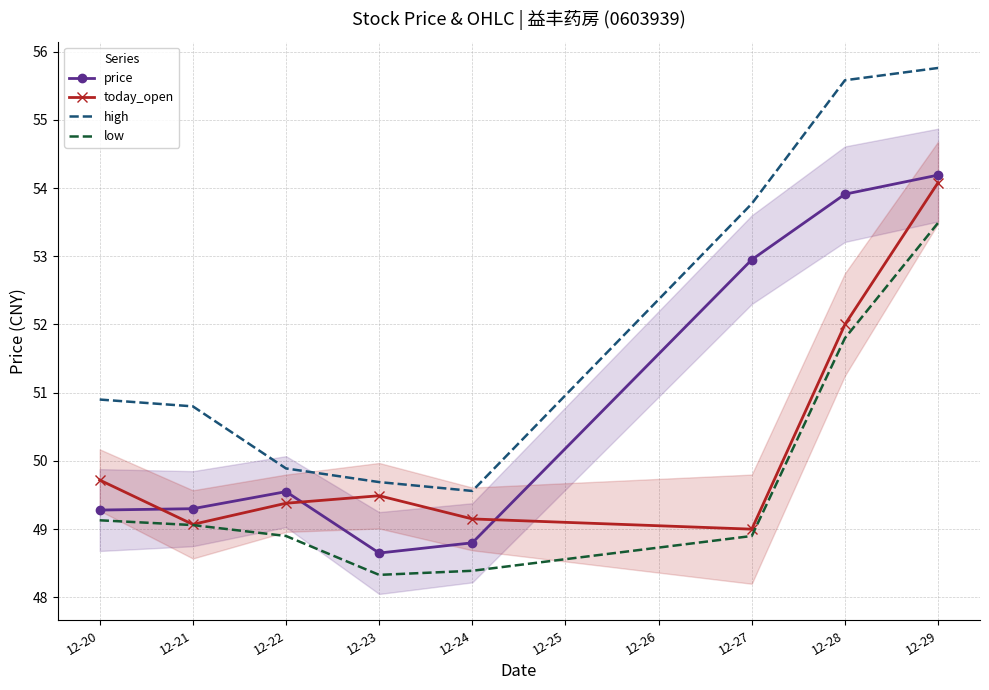

What is the difference between the maximum and minimum values in the high series?

6.2